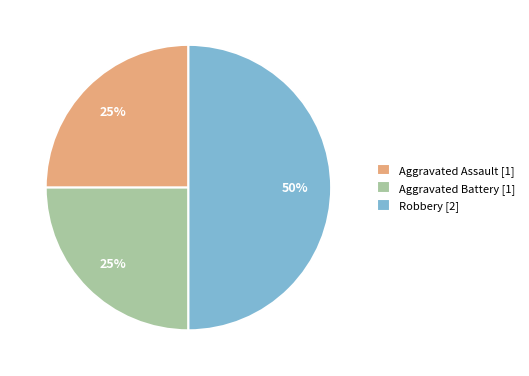

How many segments does this pie chart have?

3